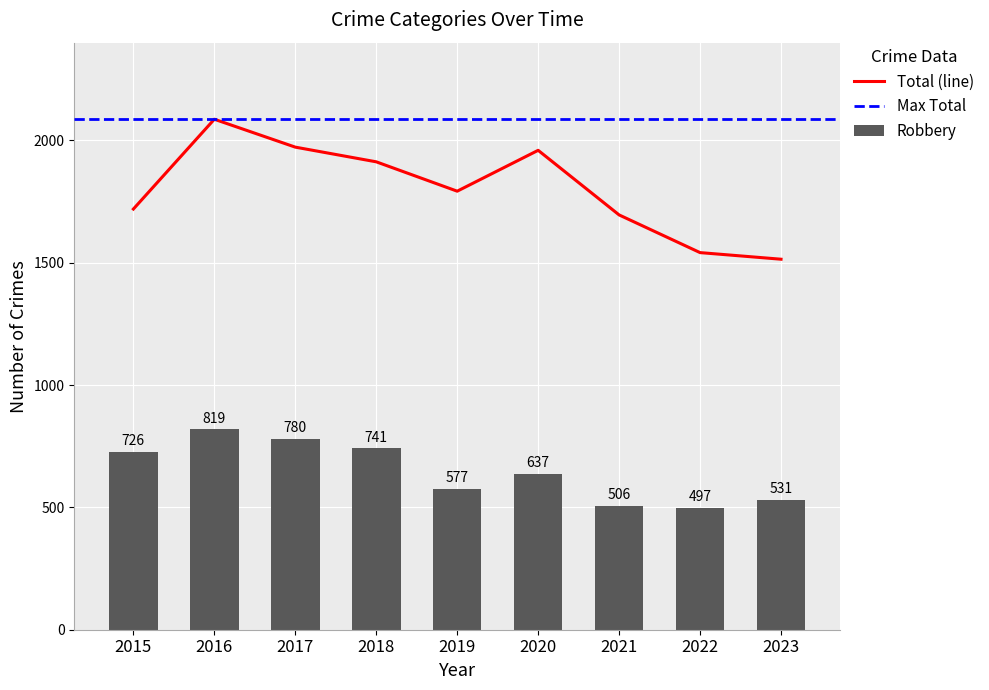

At which label does Total (line) first exceed 1792?

2016